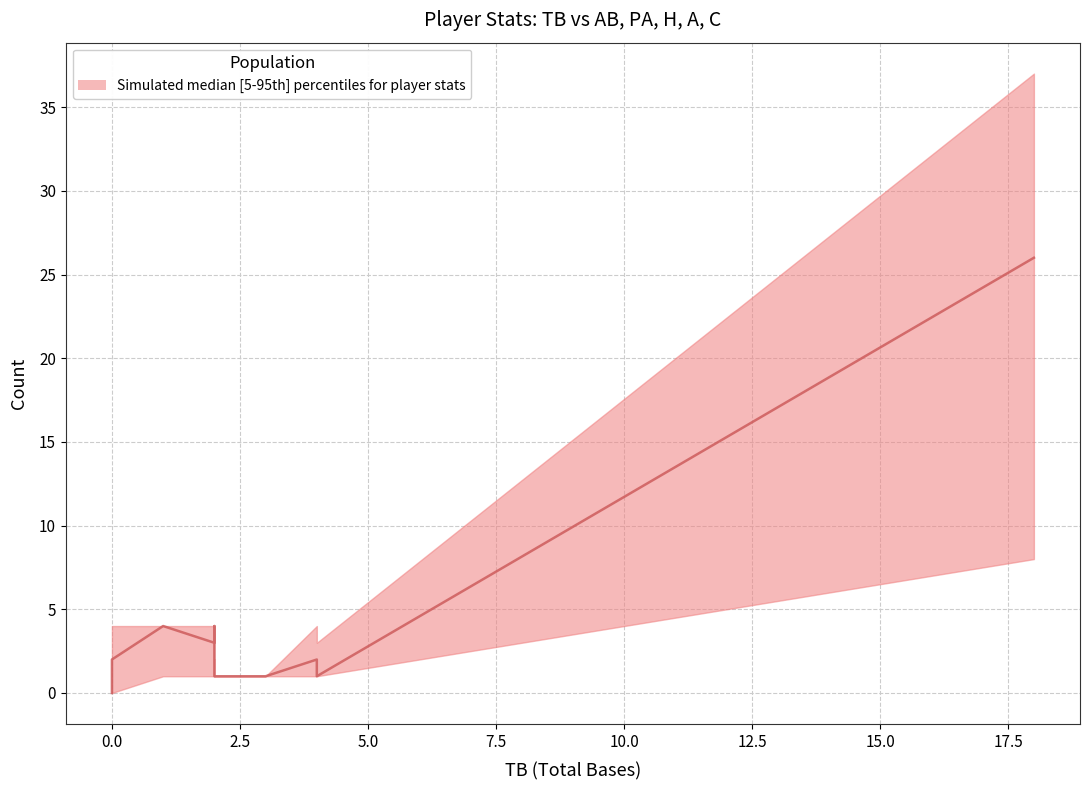

How many lines are shown in the chart?

1